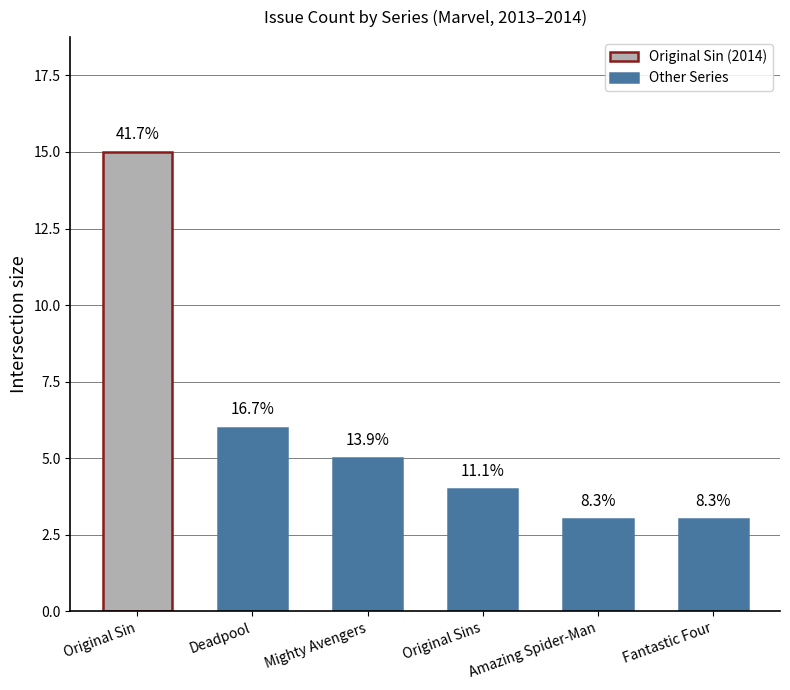

How many values are below 5?

3